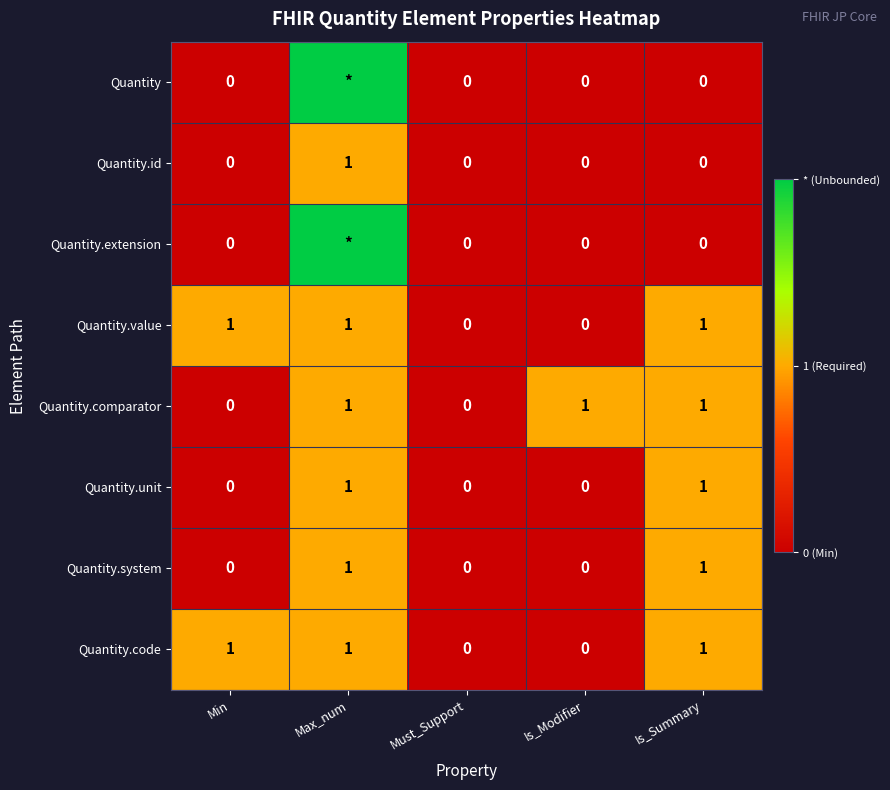

Read the Quantity.id value at Max_num.

1